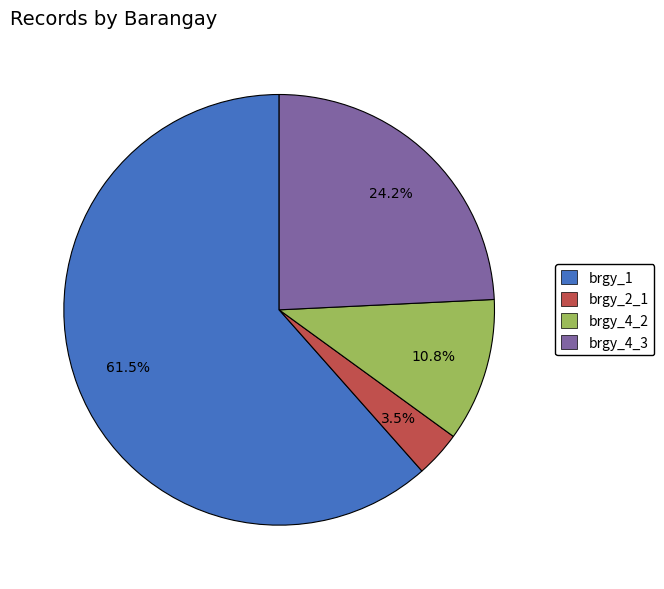

Approximately how many times larger is the value at brgy_4_3 compared to brgy_4_2?

2.2